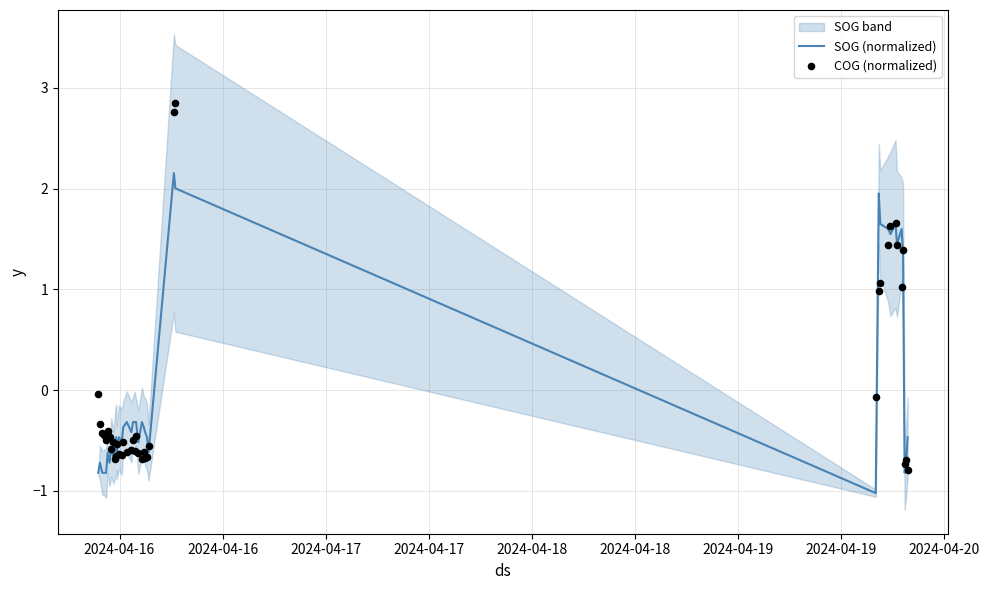

What is the highest value of the SOG (normalized) series?

2.2